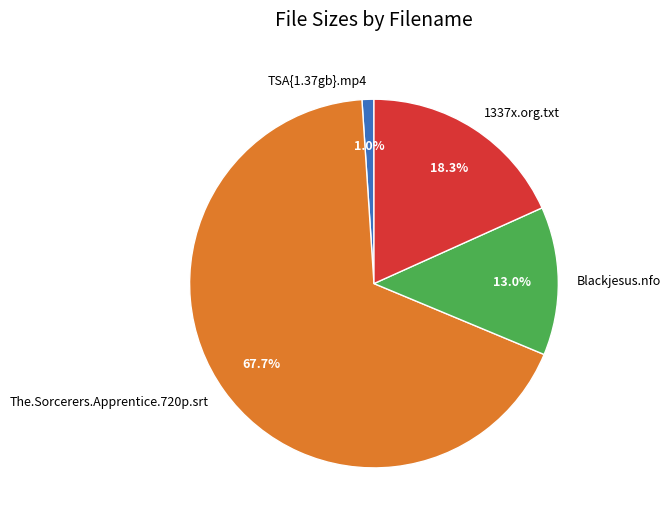

What percentage do The.Sorcerers.Apprentice.720p.srt and Blackjesus.nfo together represent?

80.7%